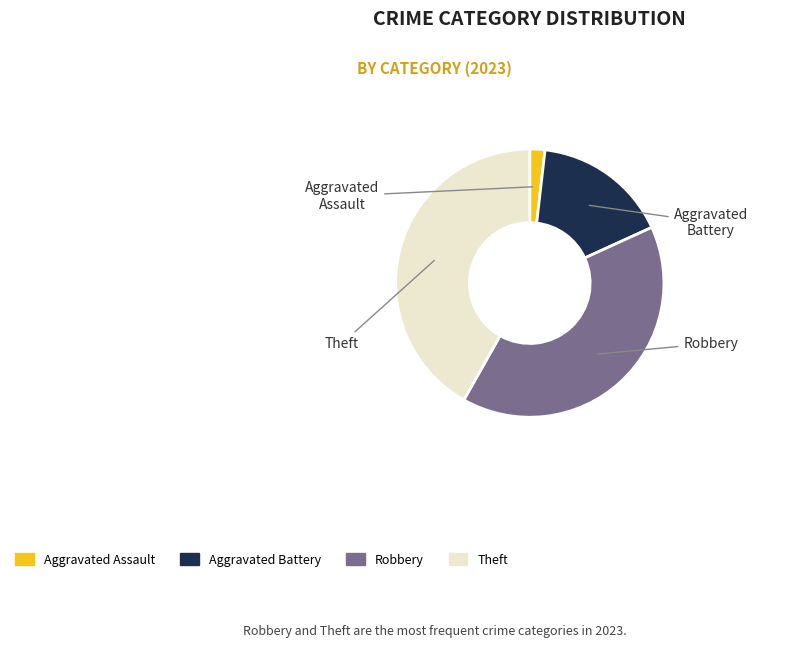

Is there any slice that represents more than half of the pie?

No